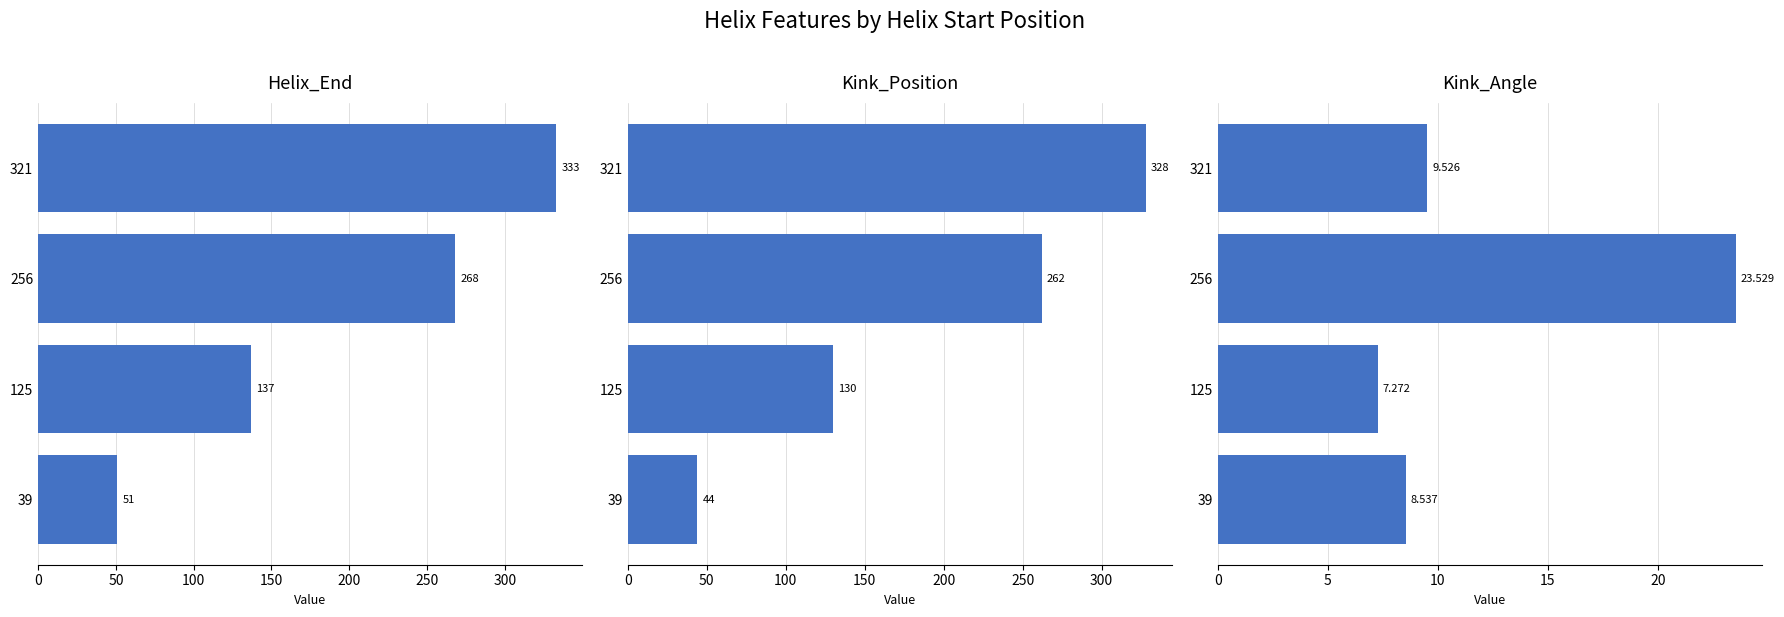

How many data points does each series have?

4